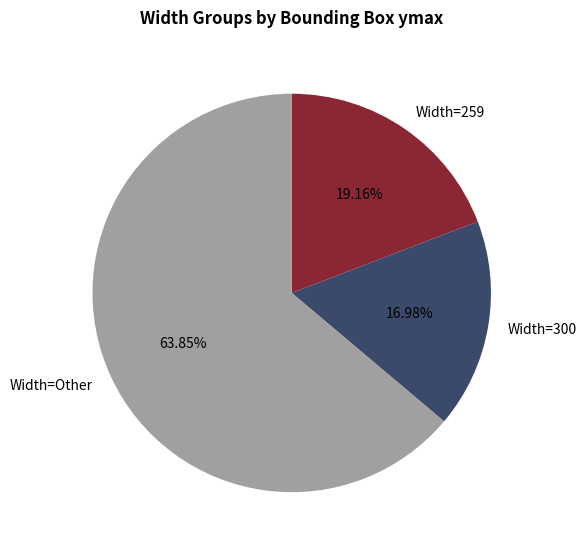

To the nearest percent, what is the average slice percentage?

33%